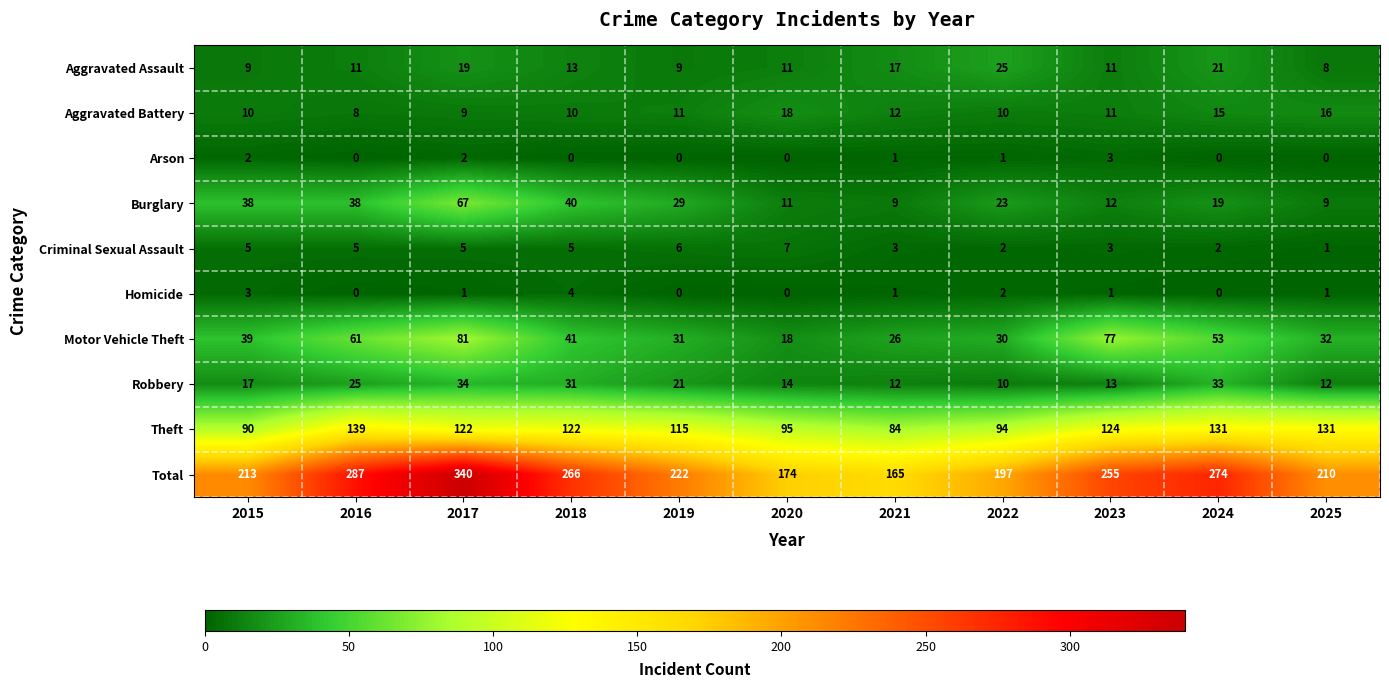

Rank the series by their maximum value, from lowest to highest.

Arson, Homicide, Criminal Sexual Assault, Aggravated Battery, Aggravated Assault, Robbery, Burglary, Motor Vehicle Theft, Theft, Total